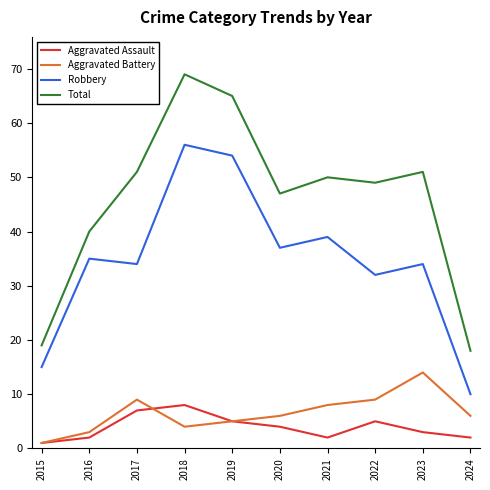

At 2017, list the series in order from largest to smallest.

Total, Robbery, Aggravated Battery, Aggravated Assault